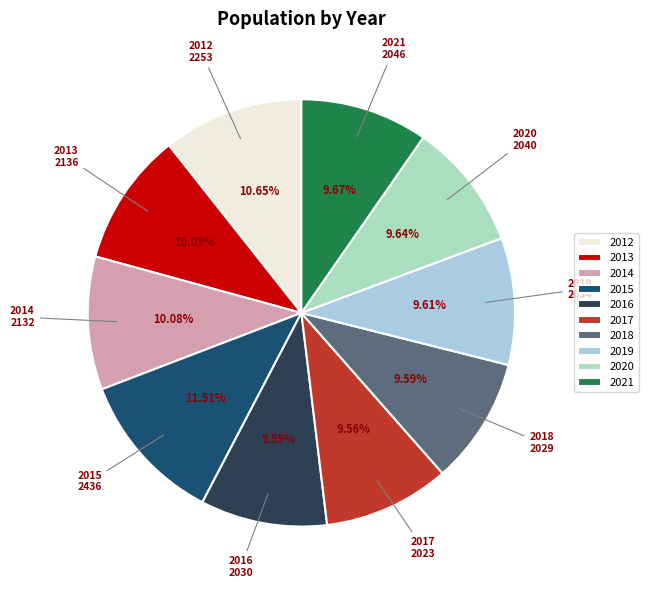

What percentage is NOT represented by 2019?

90.4%